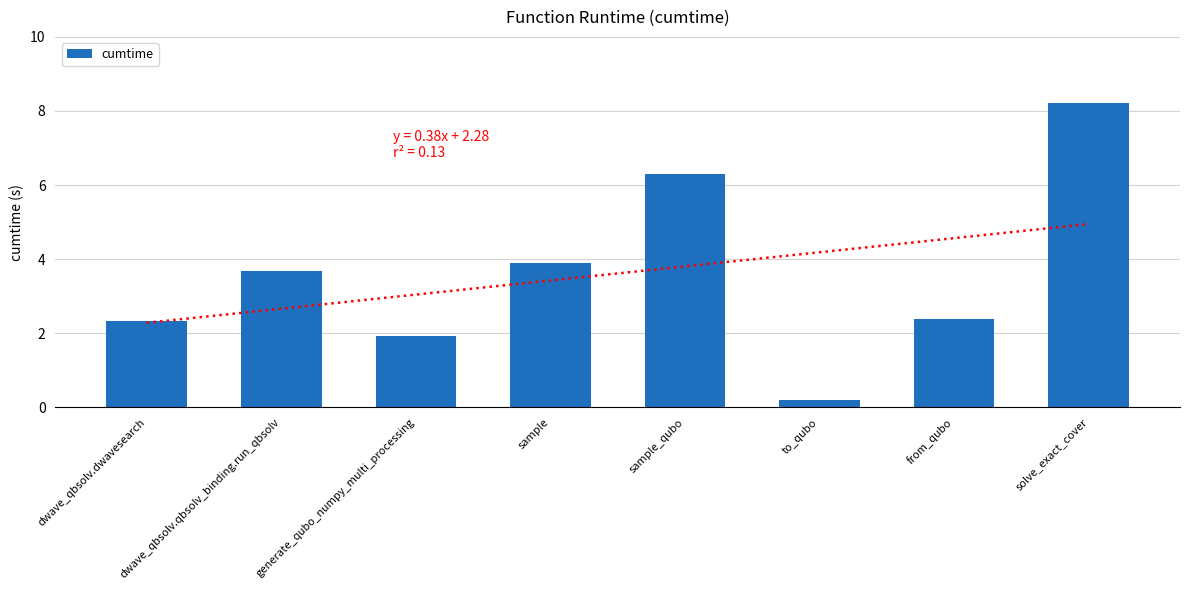

Rank the categories by value from lowest to highest.

to_qubo, generate_qubo_numpy_multi_processing, dwave_qbsolv.dwavesearch, from_qubo, dwave_qbsolv.qbsolv_binding.run_qbsolv, sample, sample_qubo, solve_exact_cover